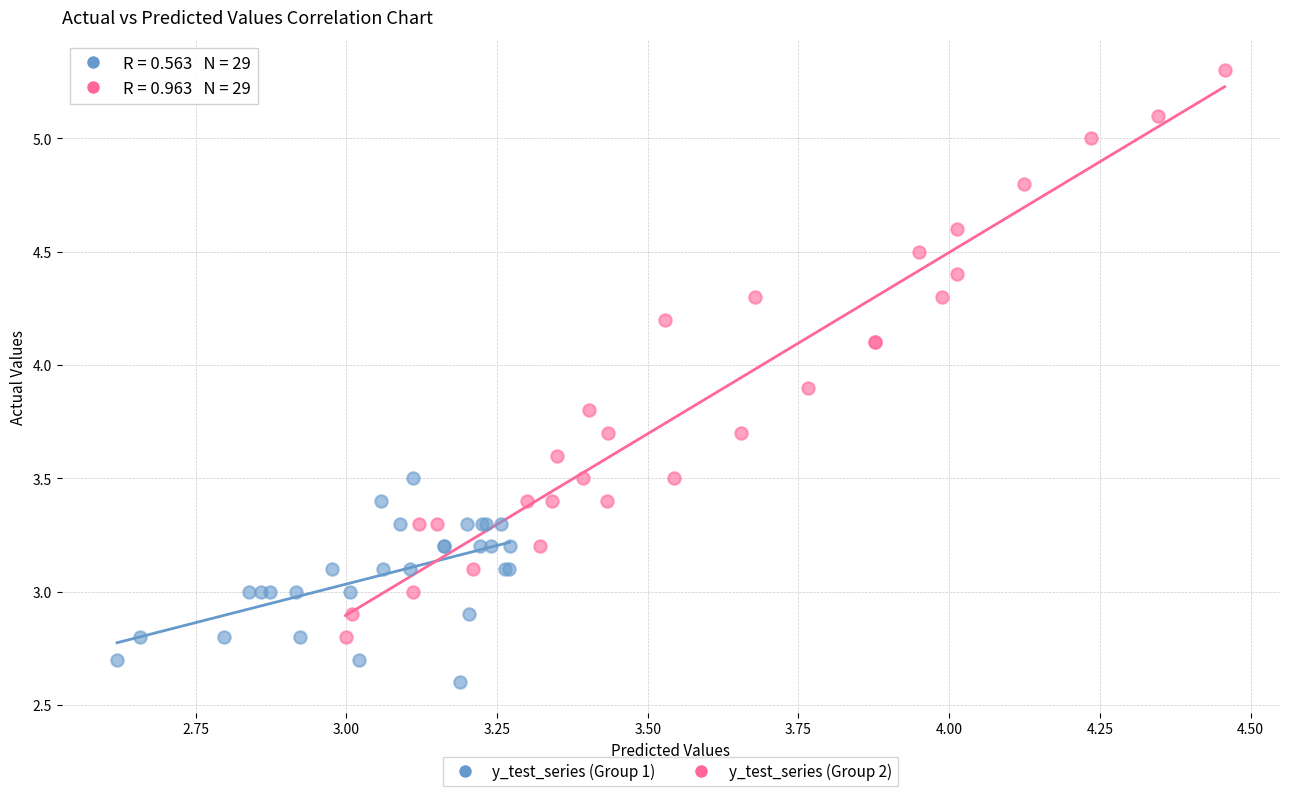

Which series contains the highest Y value?

y_test_series (Group 2)